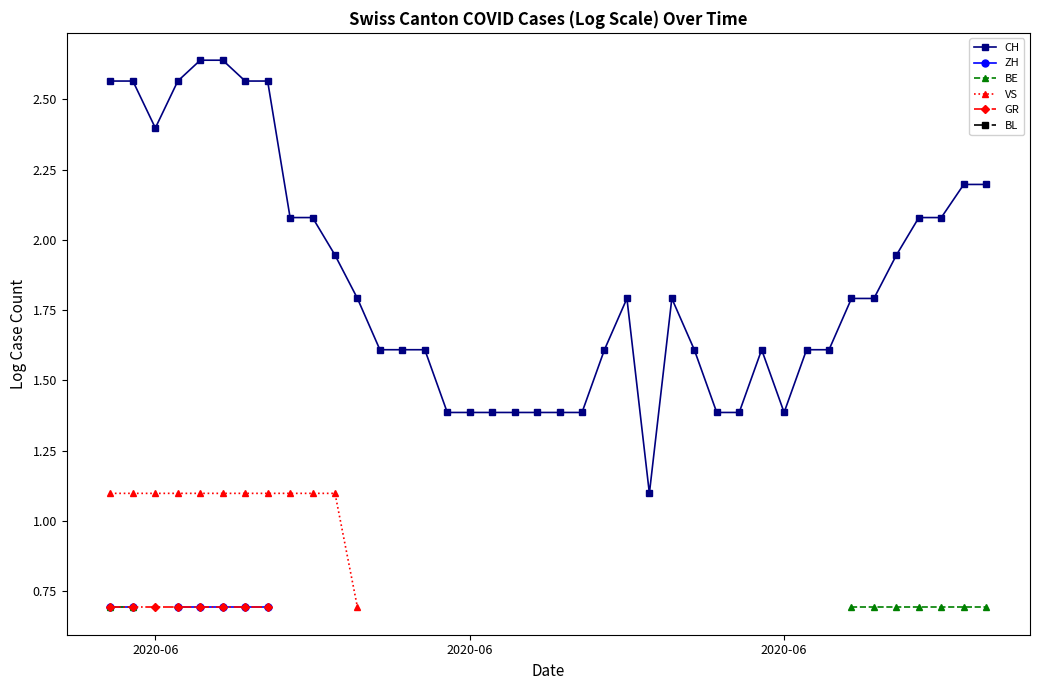

True or false: ZH and VS intersect in this chart.

False